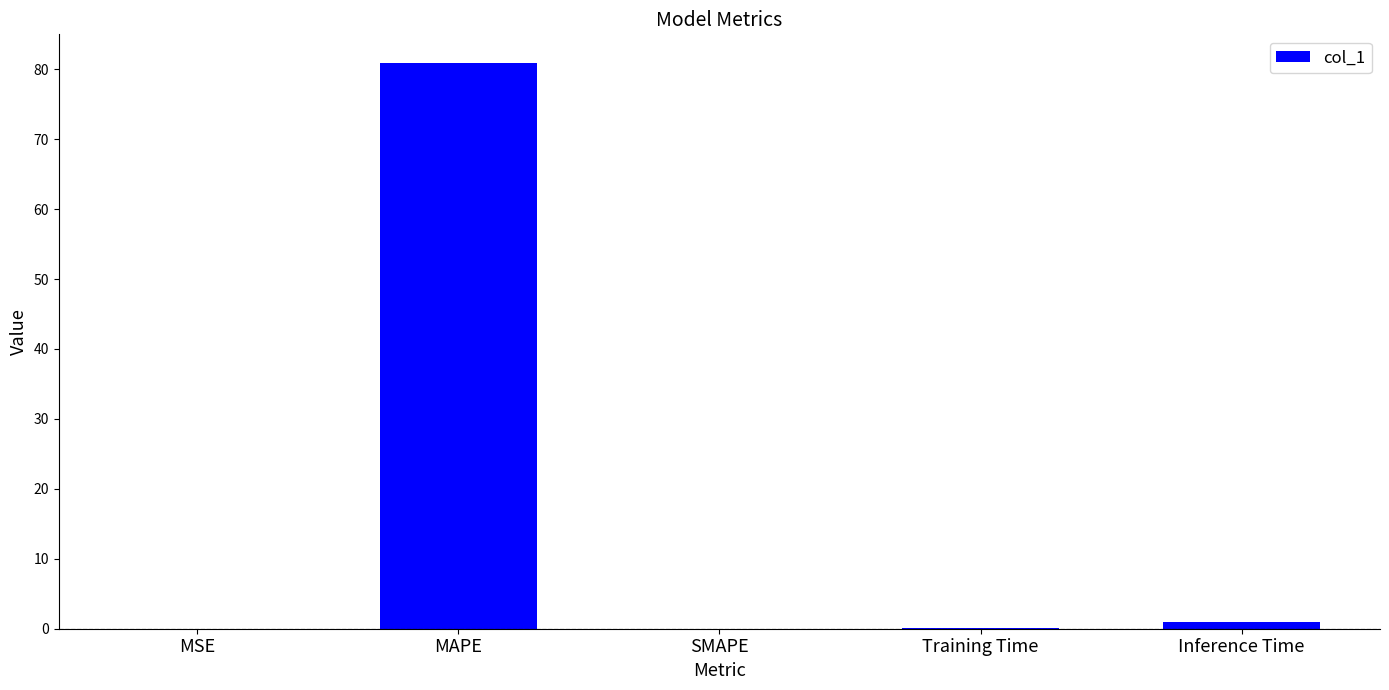

Which label corresponds to the largest value in the chart?

MAPE